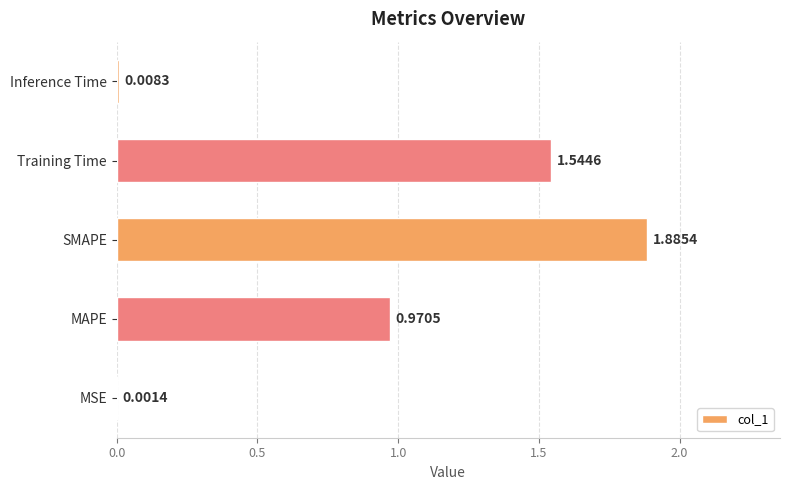

Which has a higher value, SMAPE or MSE?

SMAPE